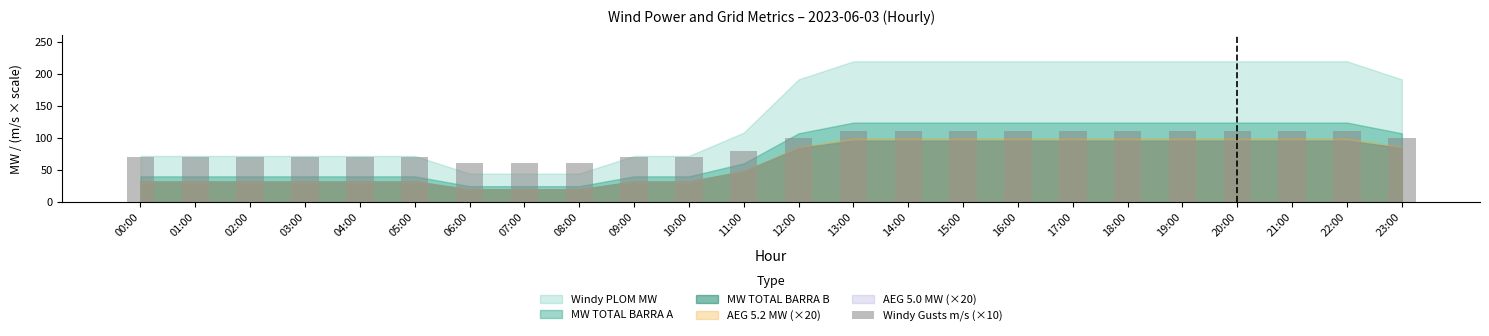

The chart shows a value of 58 at 13:00. True or false?

False